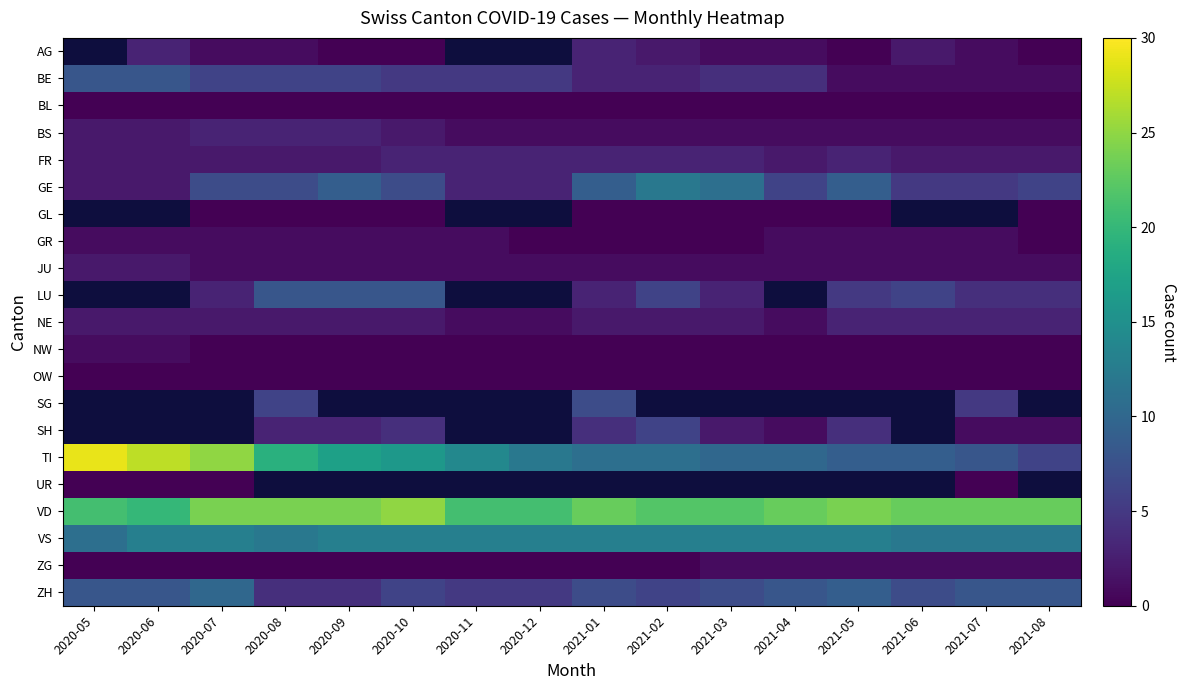

The VD series shows 31.7 at 2020-07. True or false?

False